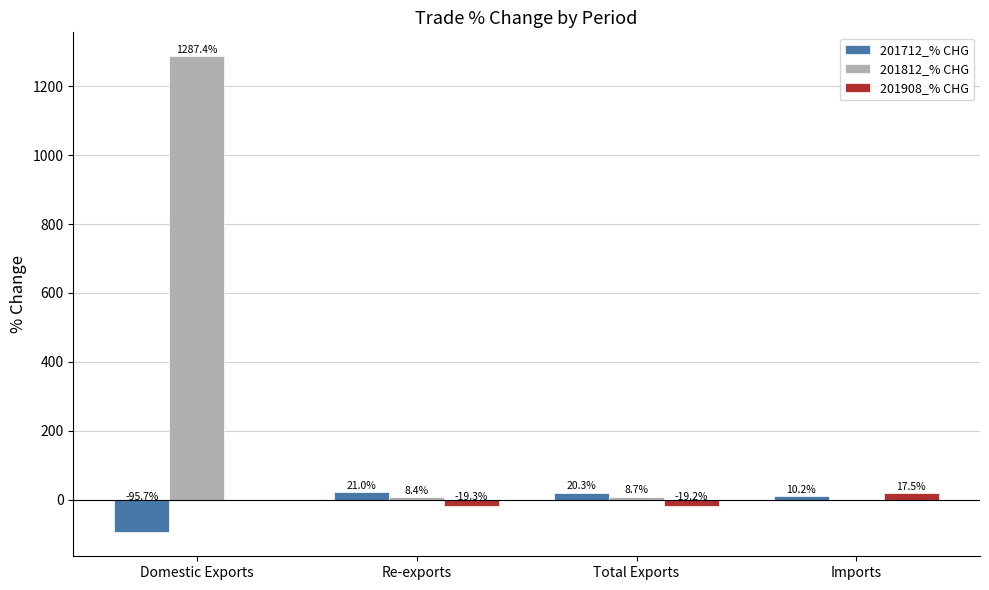

Where is 201812_% CHG nearest to the value 643?

Total Exports